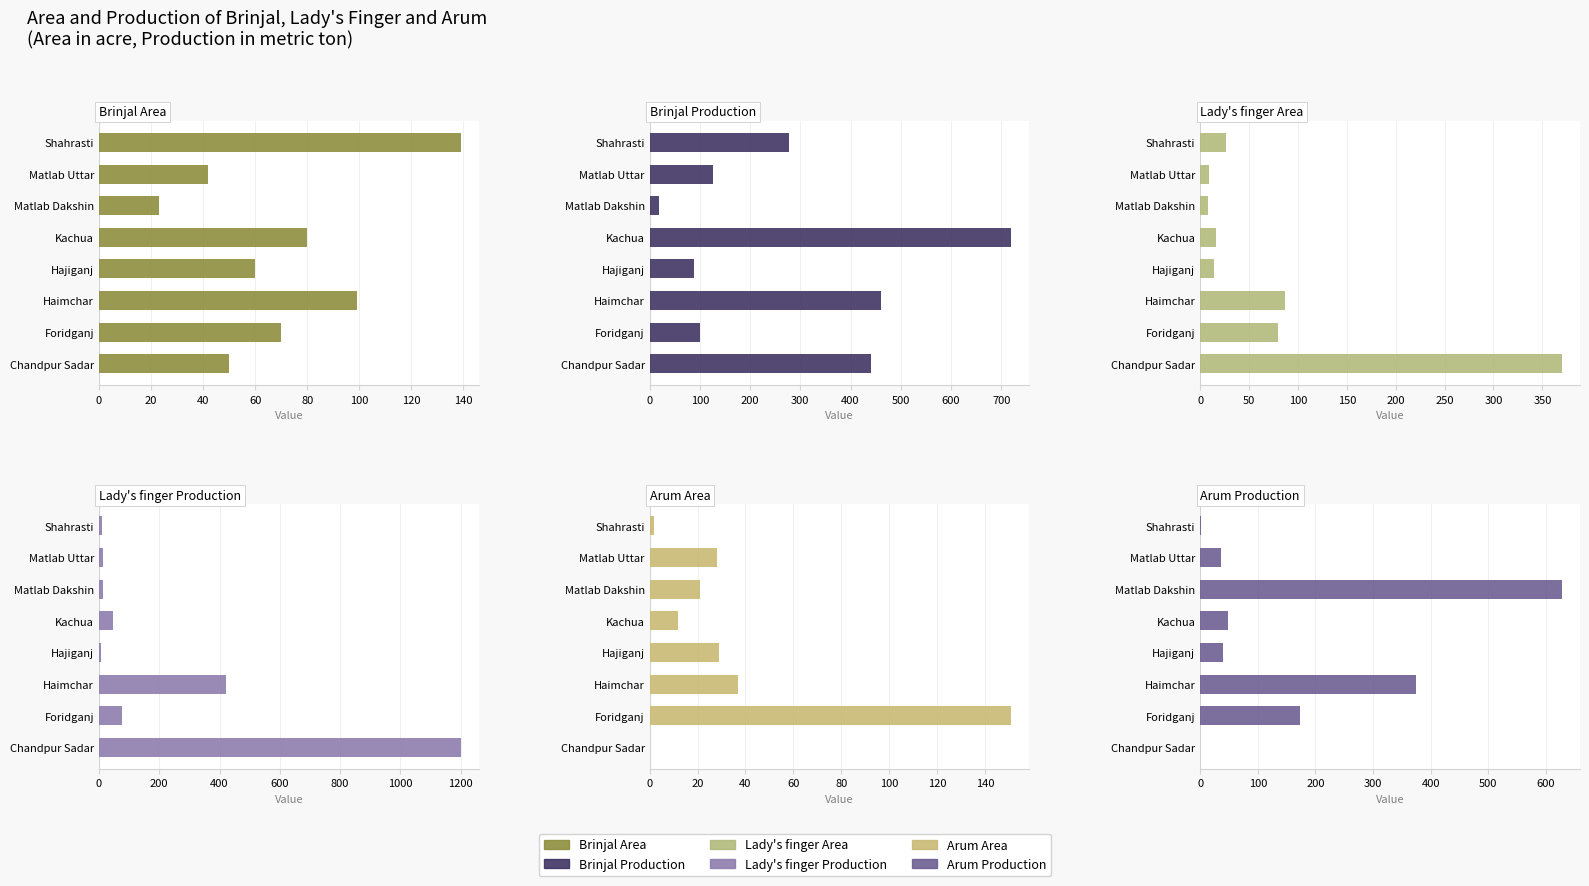

List the series in order of their peak value, lowest first.

Brinjal Area, Arum Area, Lady's finger Area, Arum Production, Brinjal Production, Lady's finger Production